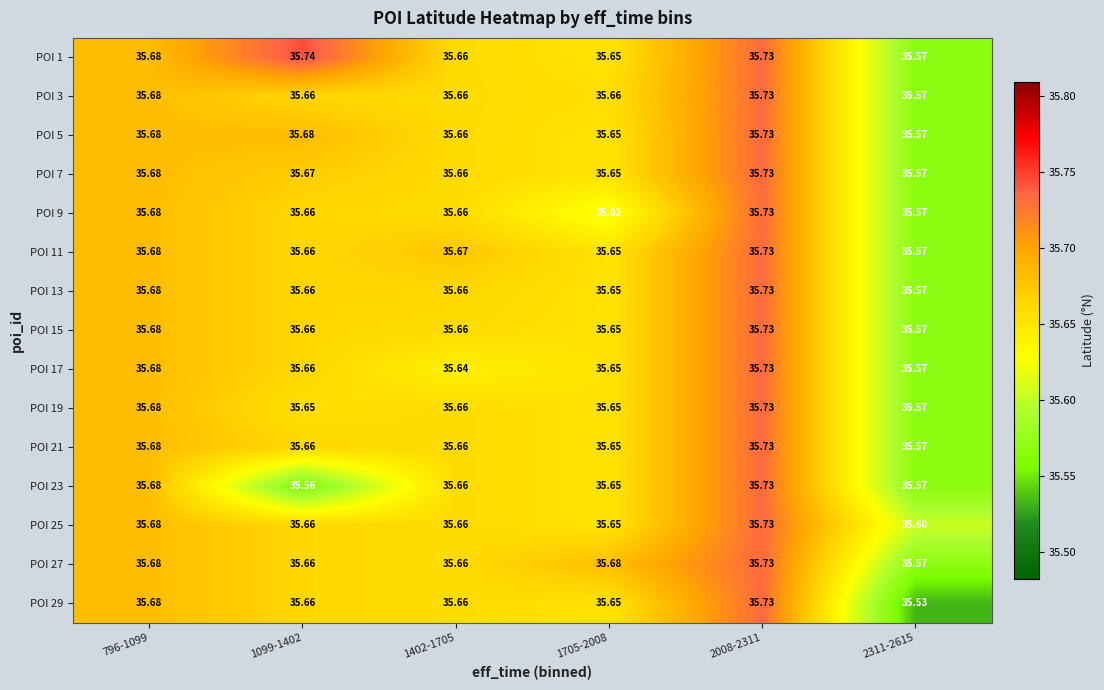

Is the value of POI 27 at 2008-2311 greater than the value of POI 7 at 796-1099?

Yes